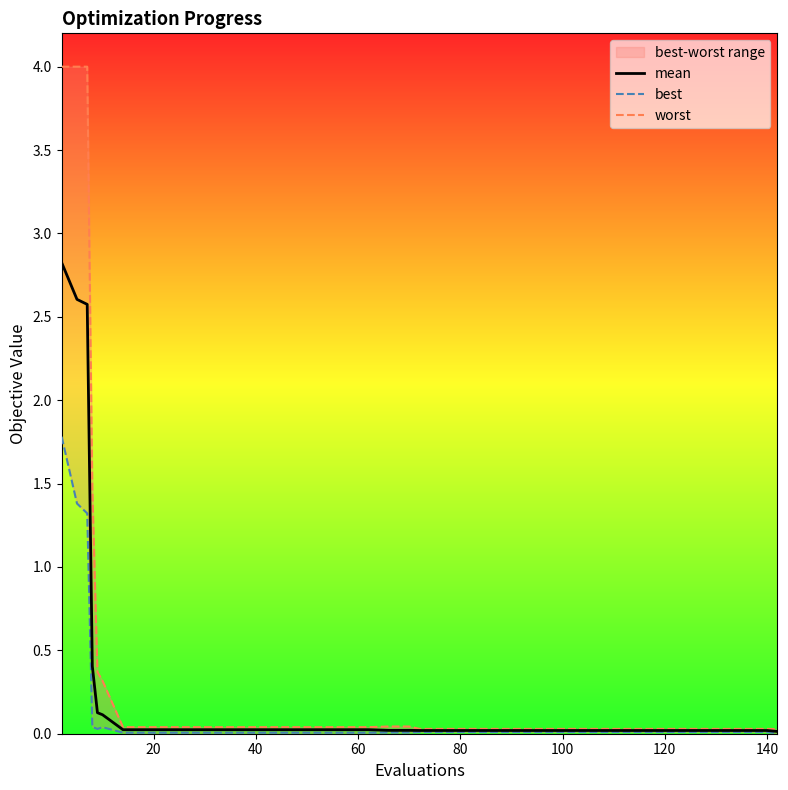

True or false: mean and best intersect in this chart.

False